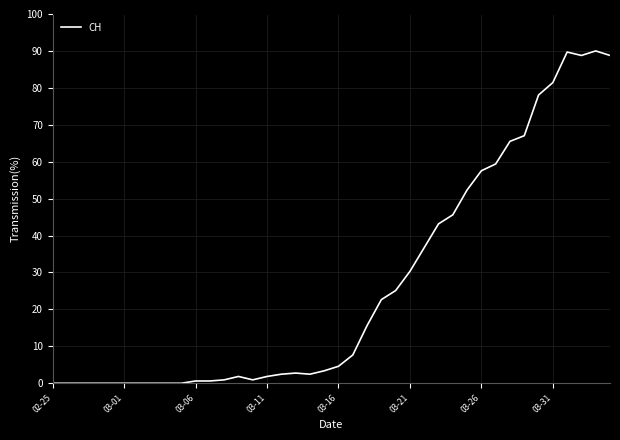

What is the difference between the maximum and minimum values?

90.0